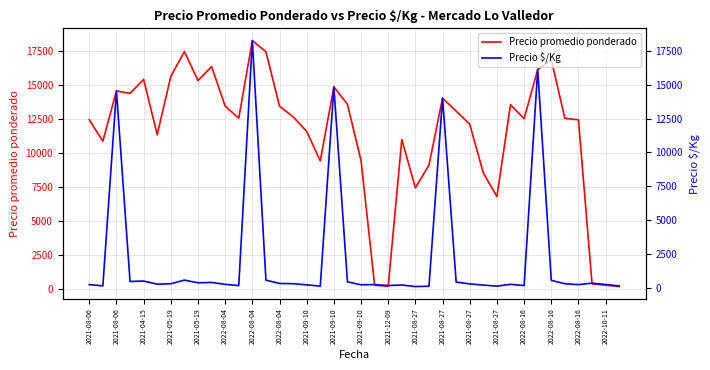

Reading right to left, what are all the values shown in this chart?

Precio promedio ponderado: 156	255	356	12425	12536	16850	16125	12509	13540	6780	8511	12100	13071	14014	9099	7417	10975	180	250	9433	13566	14850	9404	11575	12652	13425	17439	18255	12545	13438	16343	15316	17448	15623	11333	15400	14372	14552	10850	12425
Precio $/Kg: 156	255	356	248	313	562	16125	179	271	136	213	302	436	14014	130	106	220	180	250	236	452	14850	134	232	316	336	581	18255	179	269	409	383	582	312	283	513	479	14552	155	248